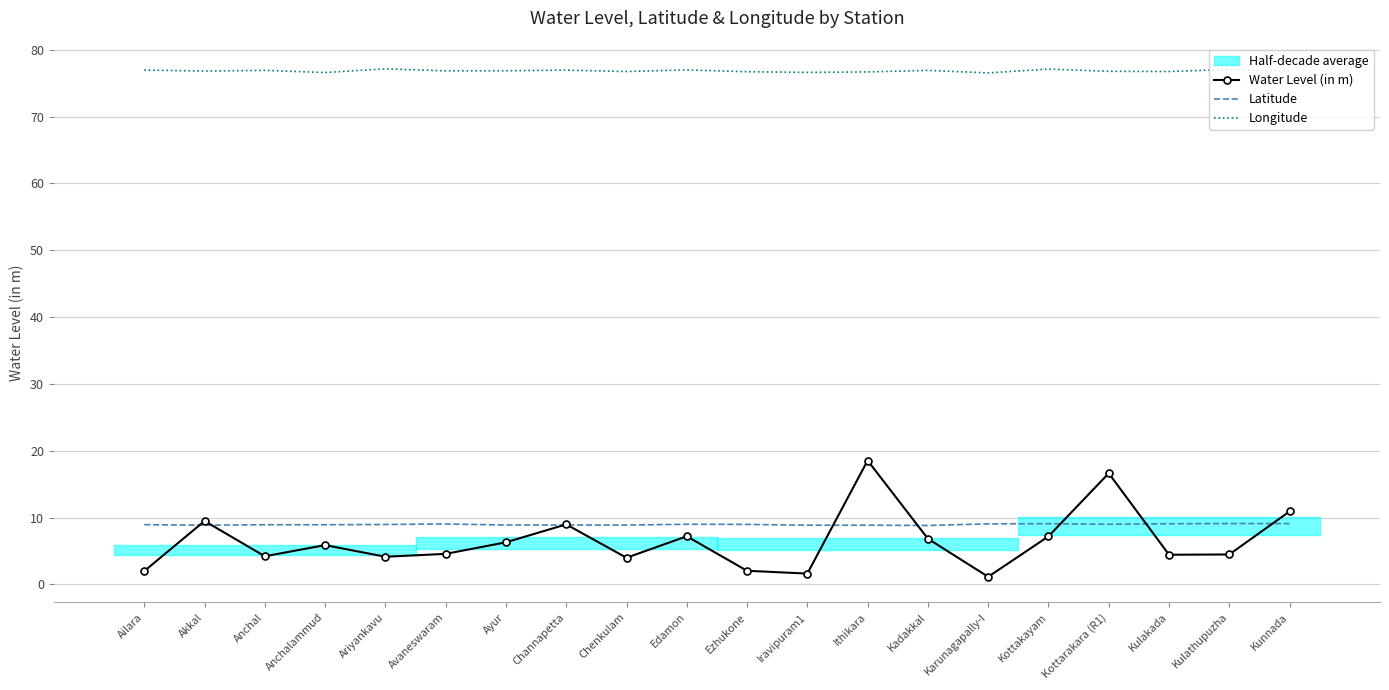

At which label is Water Level (in m) closest to 9?

Channapetta